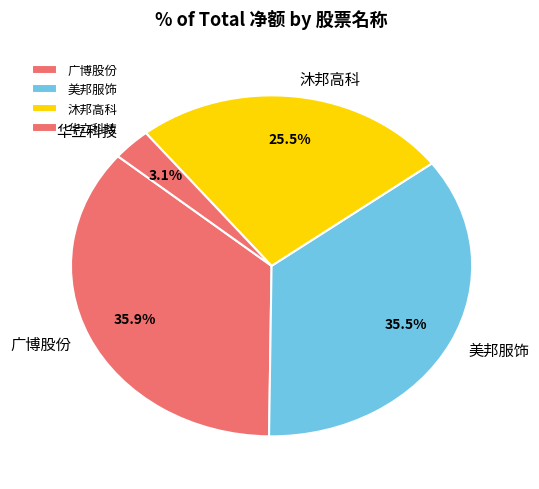

Is the sum of 美邦服饰 and 沐邦高科 greater than half?

Yes